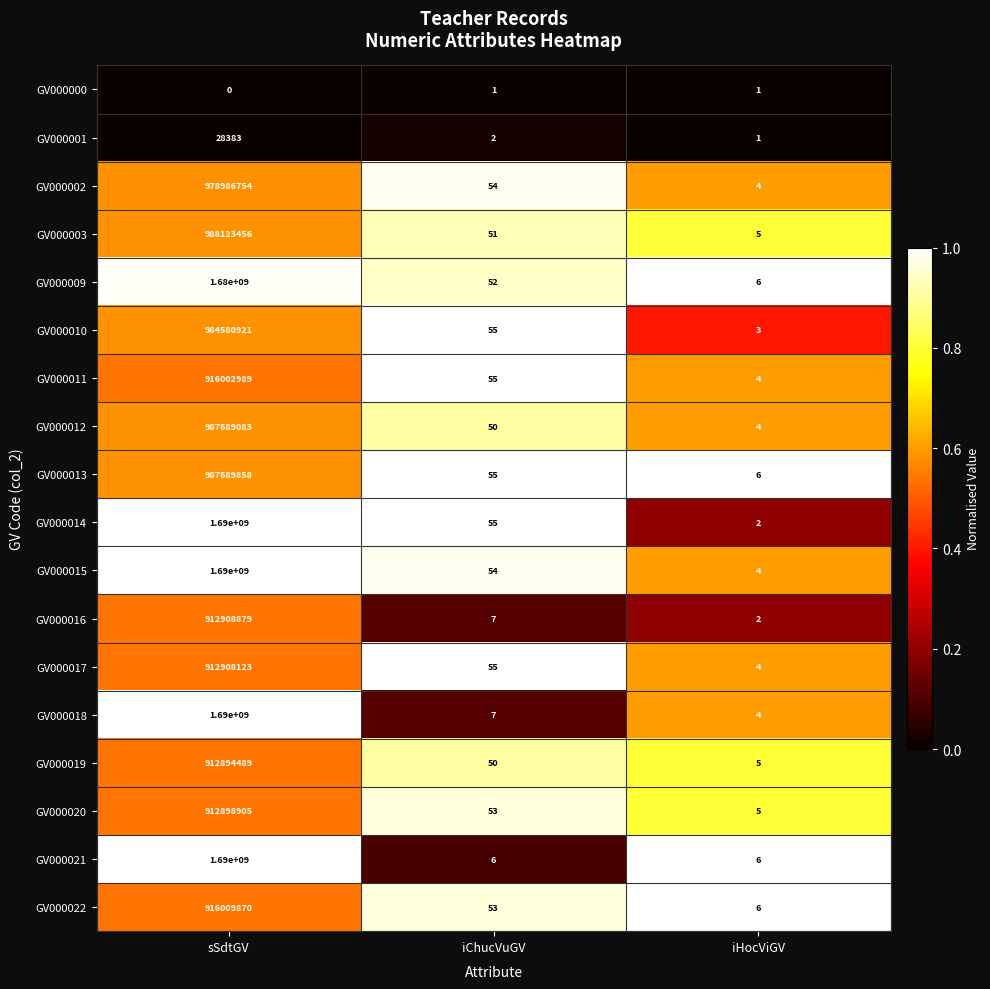

What is the total value across all series at sSdtGV?

18850721710